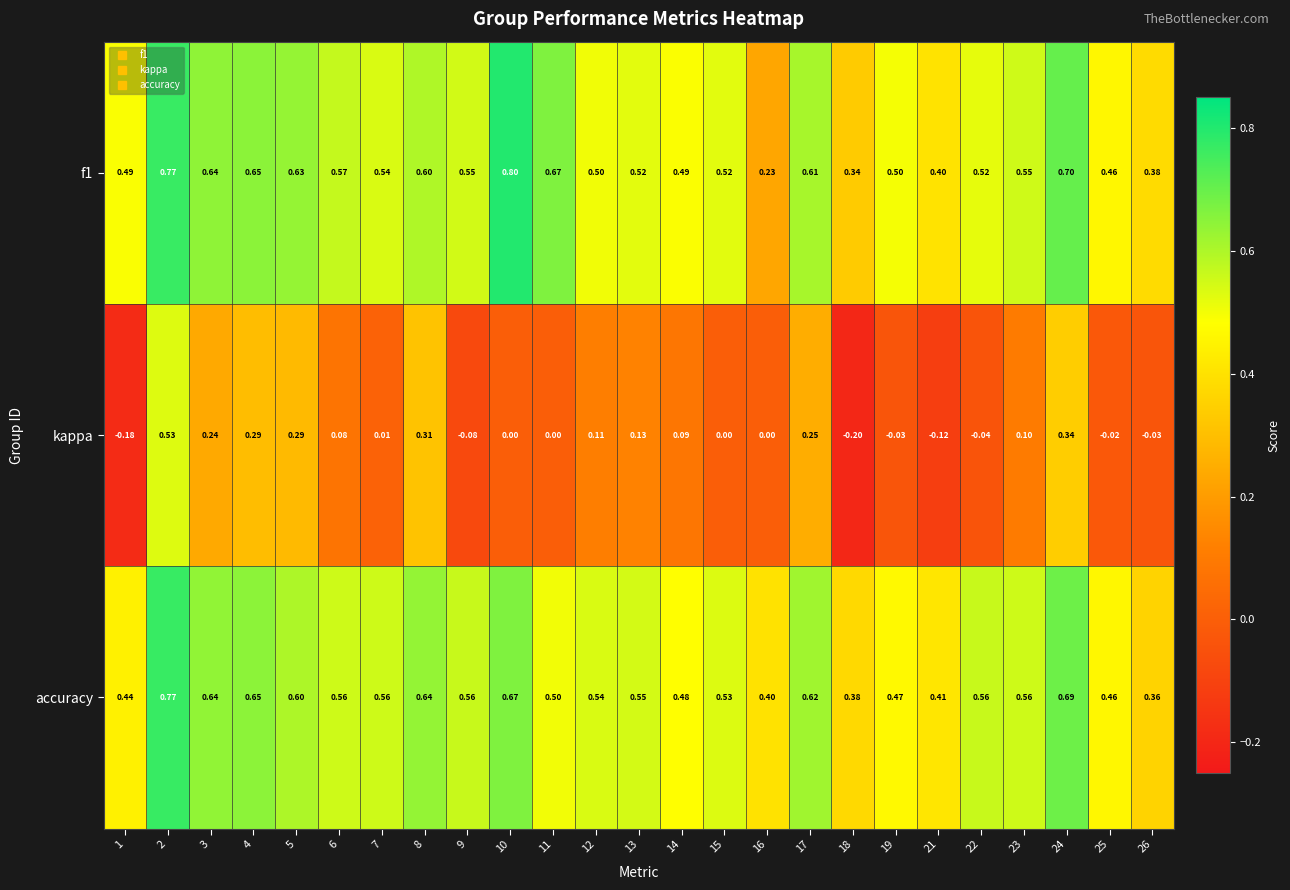

Which series has the widest spread of values?

kappa